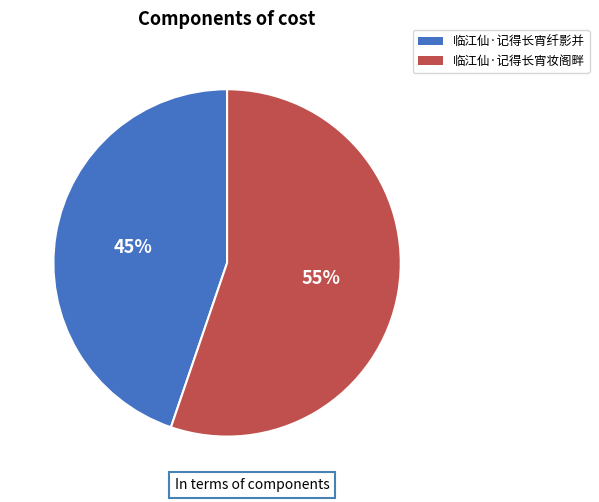

Do 临江仙·记得长宵妆阁畔 and 临江仙·记得长宵纤影并 together represent more than half of the pie?

Yes